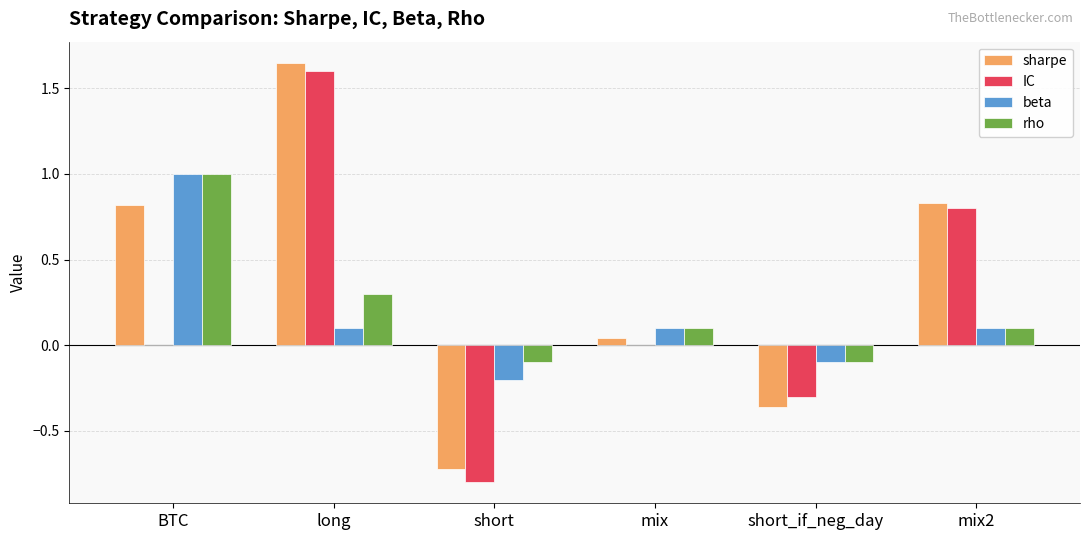

How many distinct data groups are displayed?

4